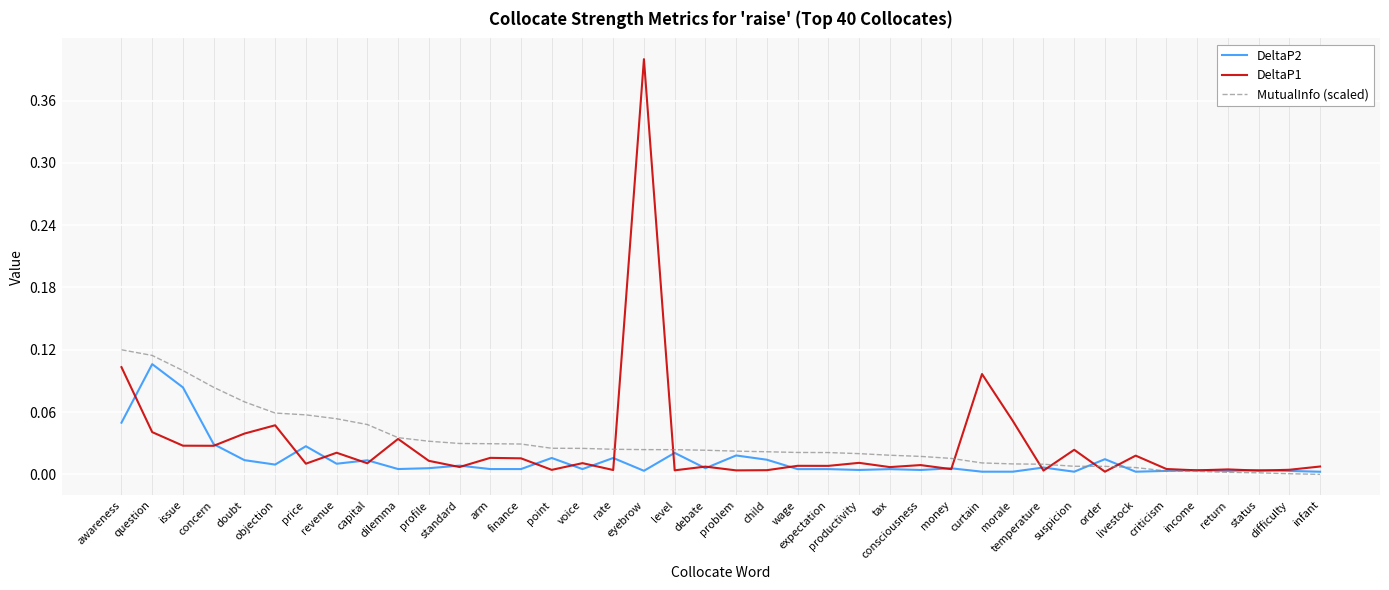

At which category is the sum across all series the highest?

eyebrow